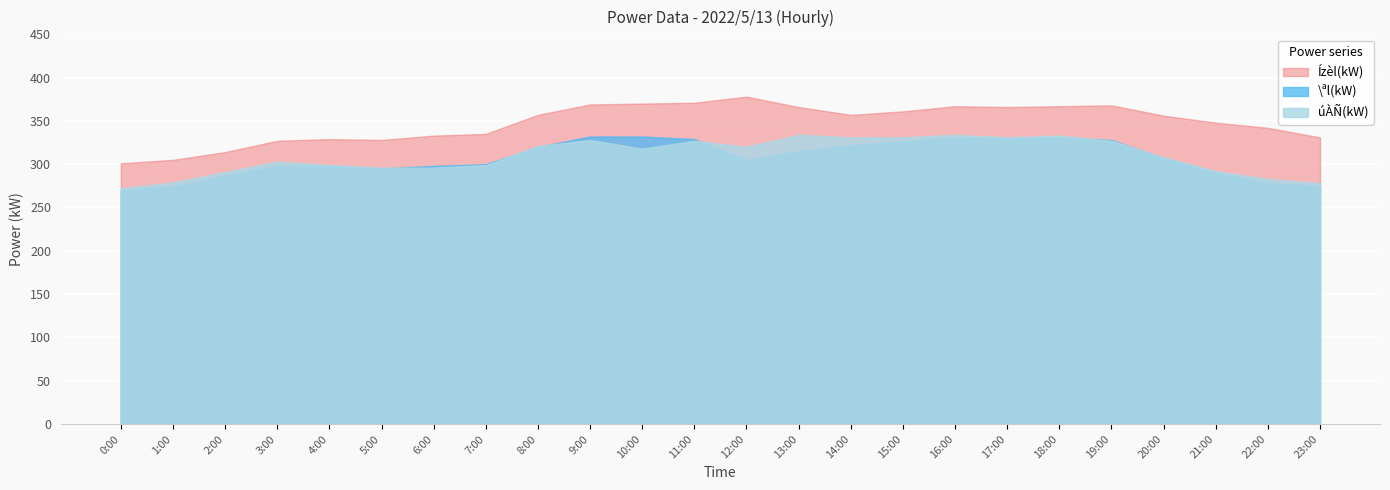

What is the spread (max minus min) of values at 13:00?

51